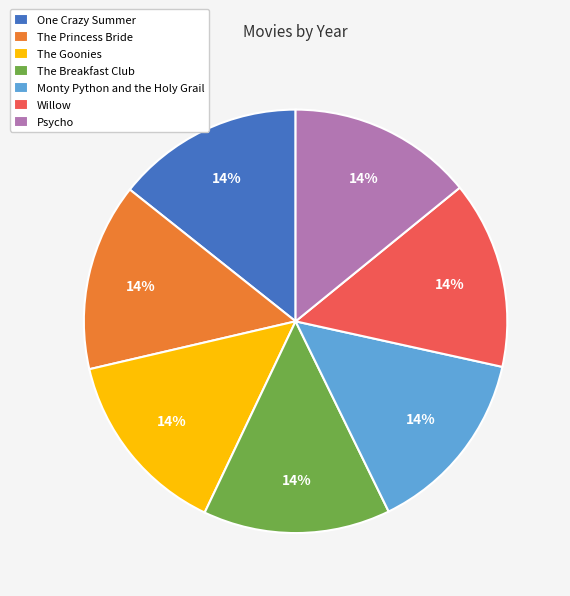

Approximately how many times larger is the value at Psycho compared to The Princess Bride?

1.0